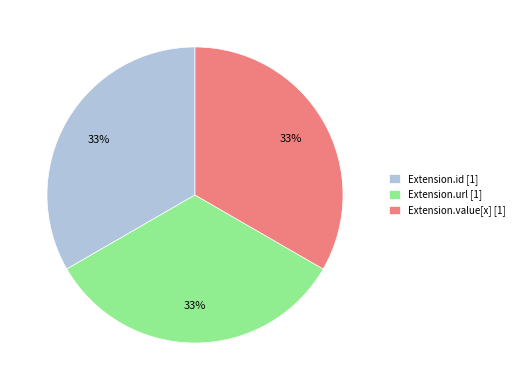

True or false: Extension.value[x] [1] accounts for 44% of the total.

False